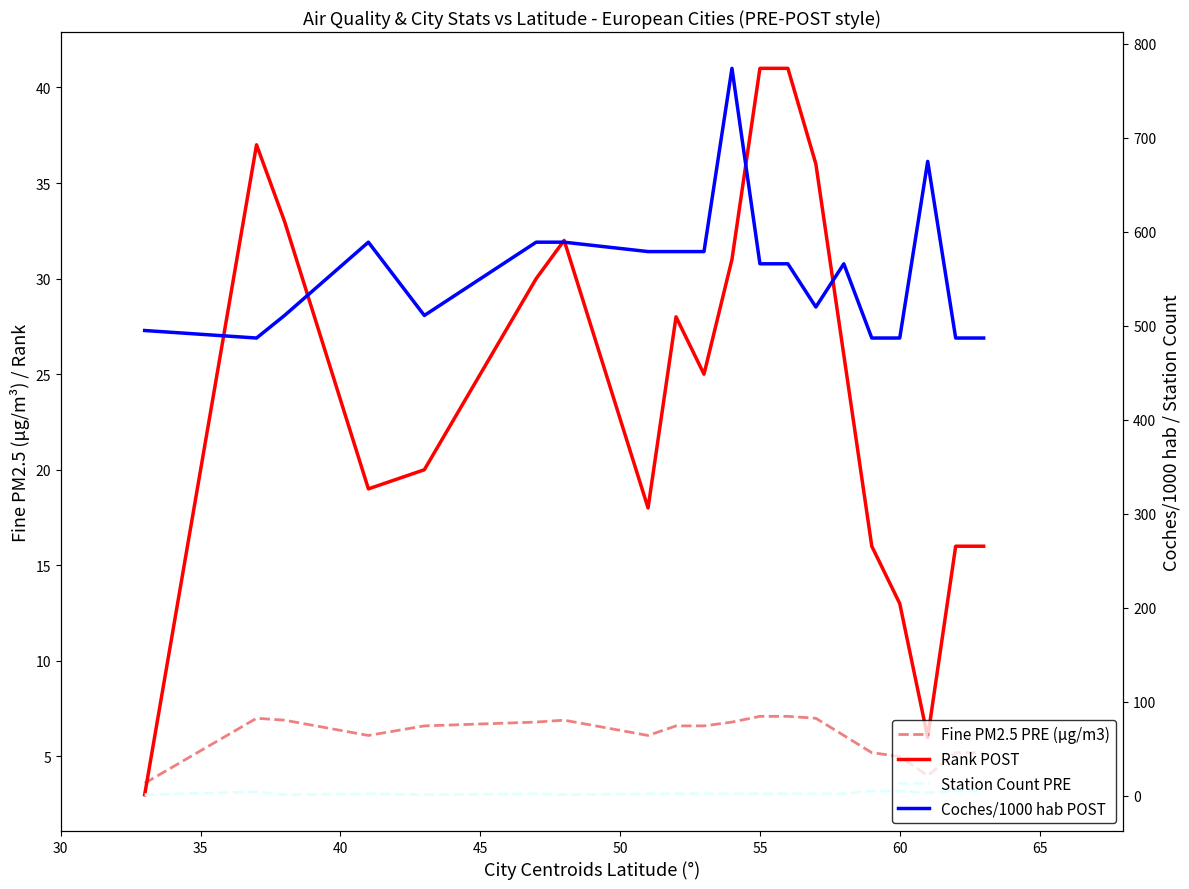

The Rank POST series shows 13.0 at 60. True or false?

True